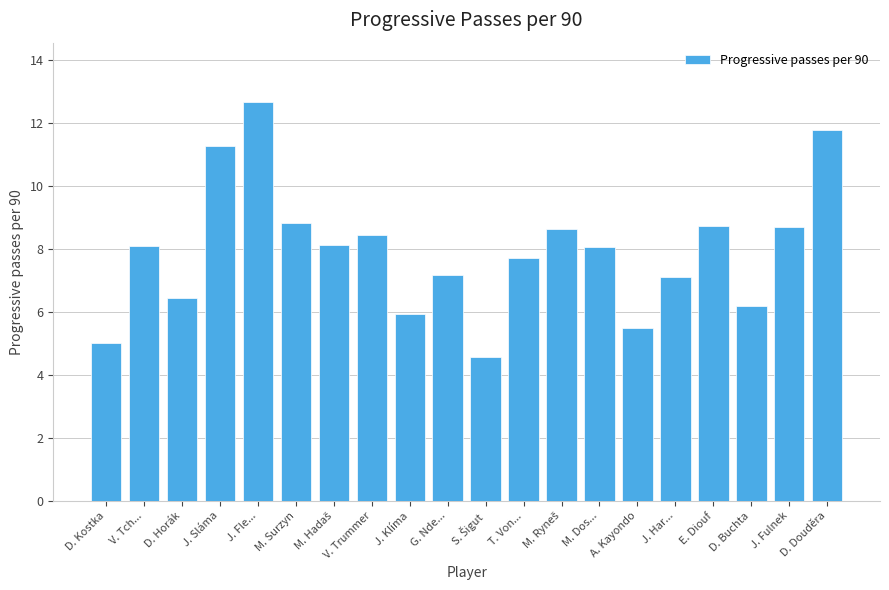

What is the ratio of the value at V. Trummer to the value at E. Diouf?

1.0